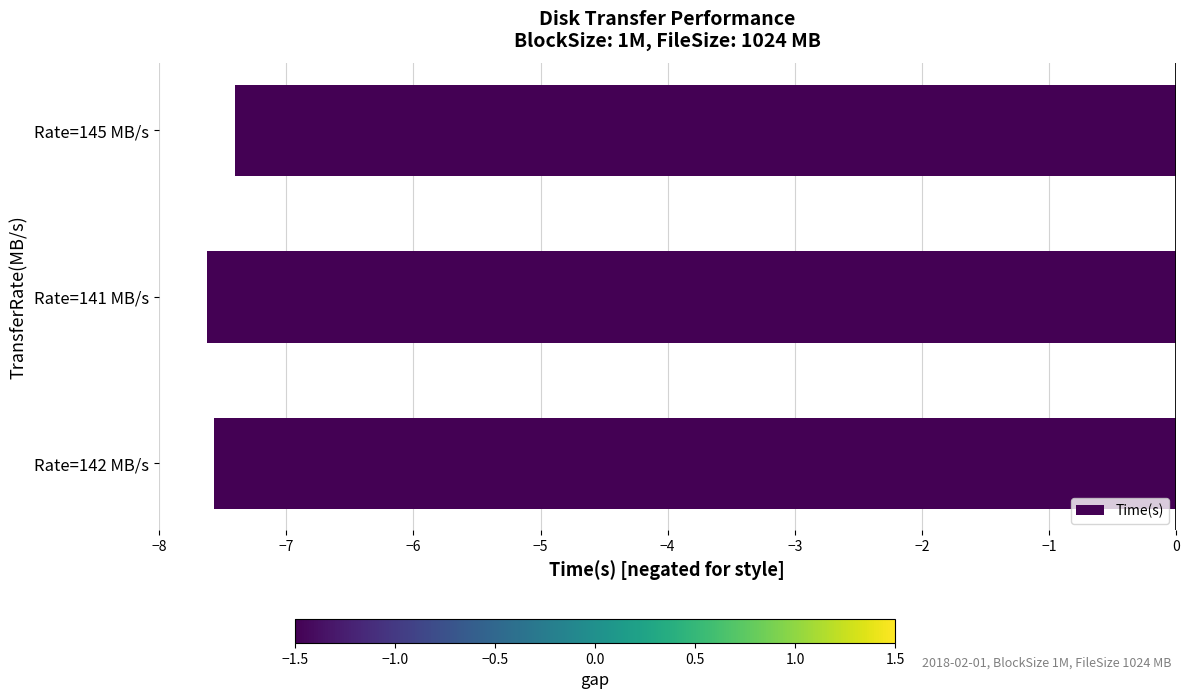

What is the change in value from Rate=142 MB/s to Rate=145 MB/s?

+0.2